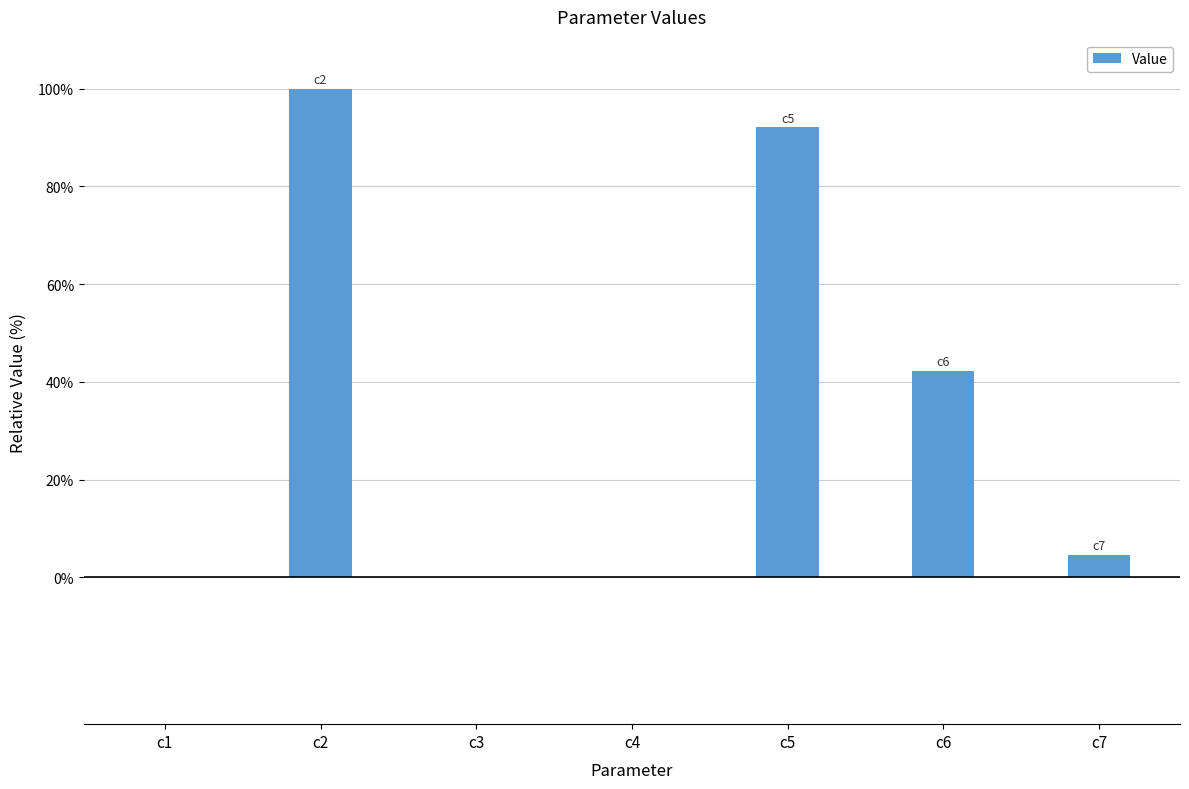

What is the sum of all values?

239.1